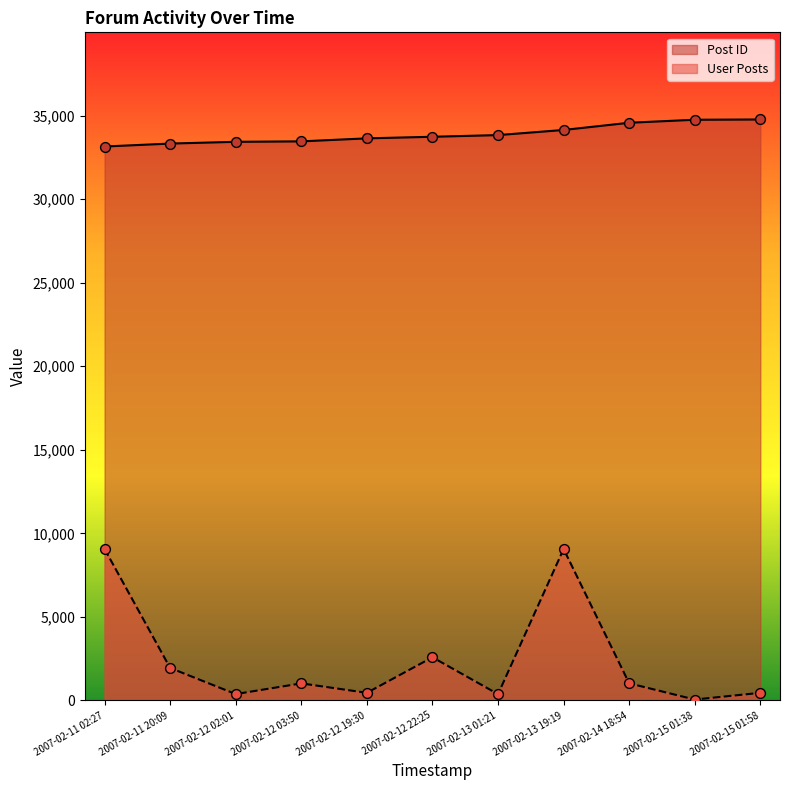

Which series has the largest Y range (max minus min)?

User Posts